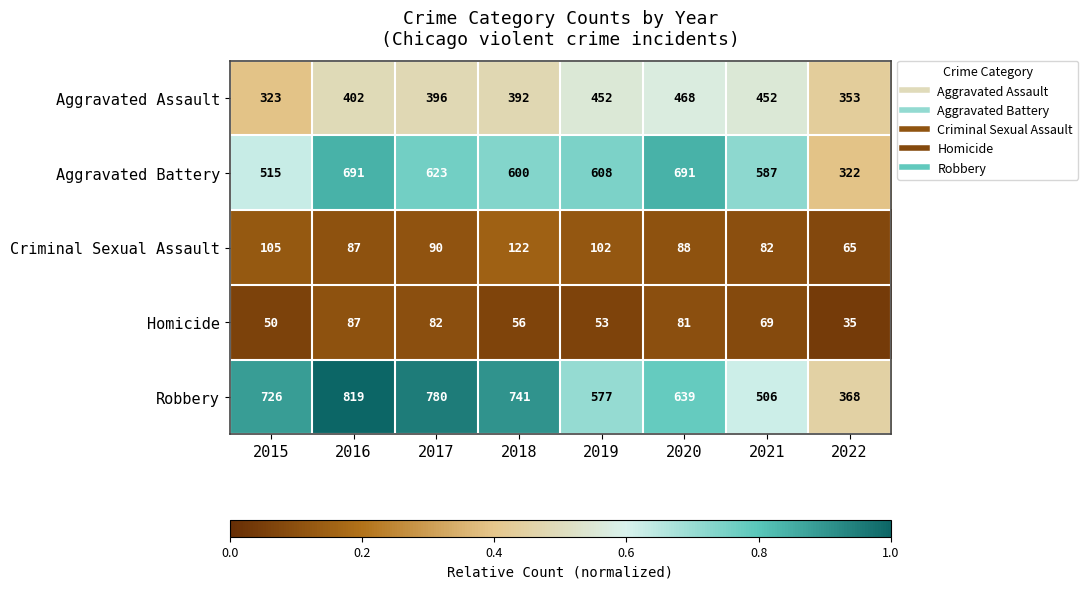

What is the sum of all Criminal Sexual Assault values?

741